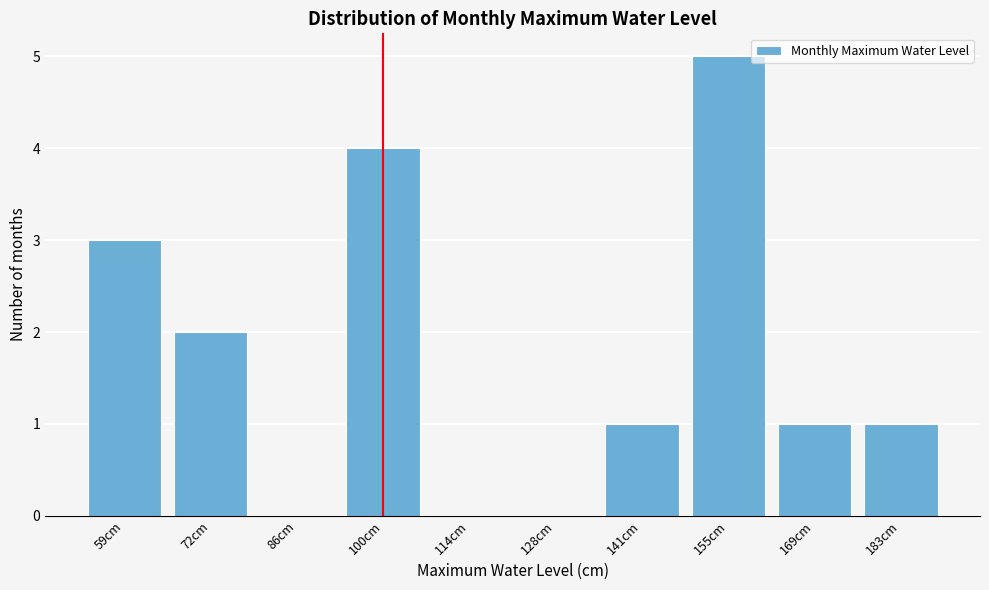

Reading left to right, what are all the values shown in this chart?

59cm=3	72cm=2	86cm=0	100cm=4	114cm=0	128cm=0	141cm=1	155cm=5	169cm=1	183cm=1